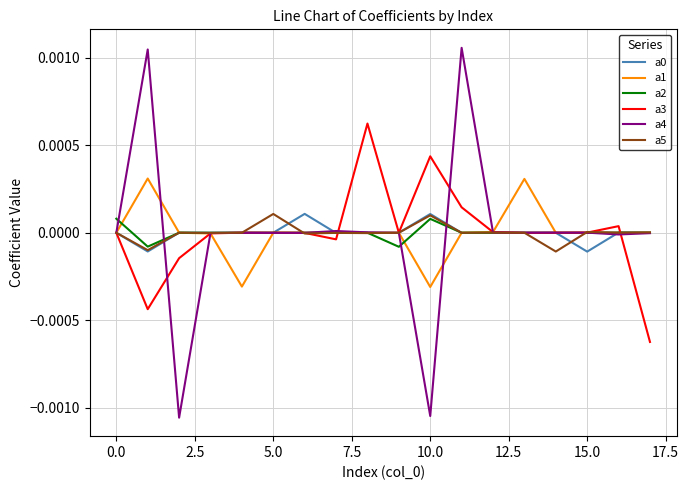

How many lines are shown in the chart?

6